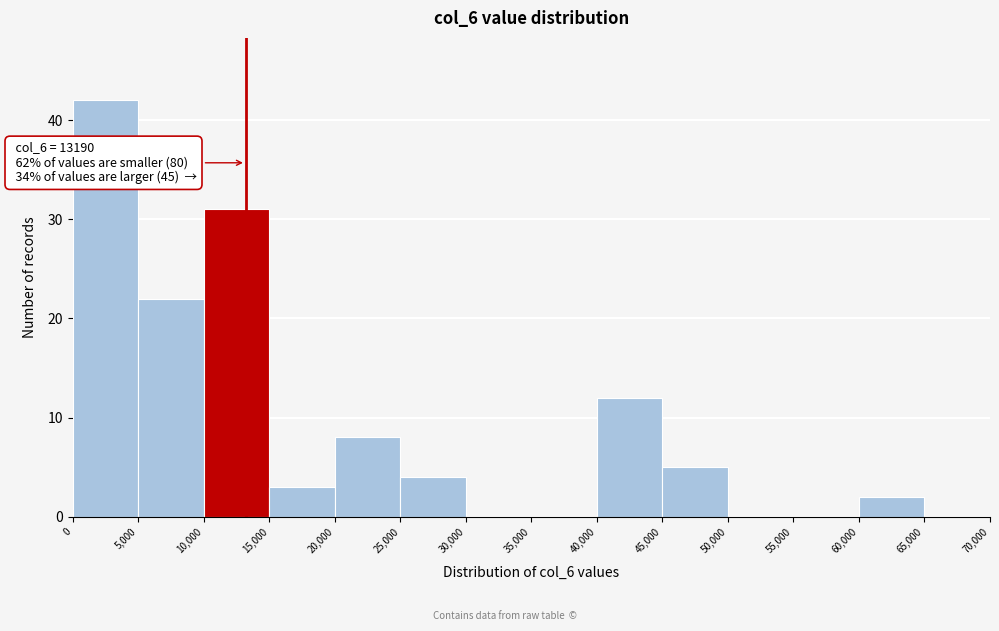

Which range on the x-axis has the tallest bar?

0 to 5,000